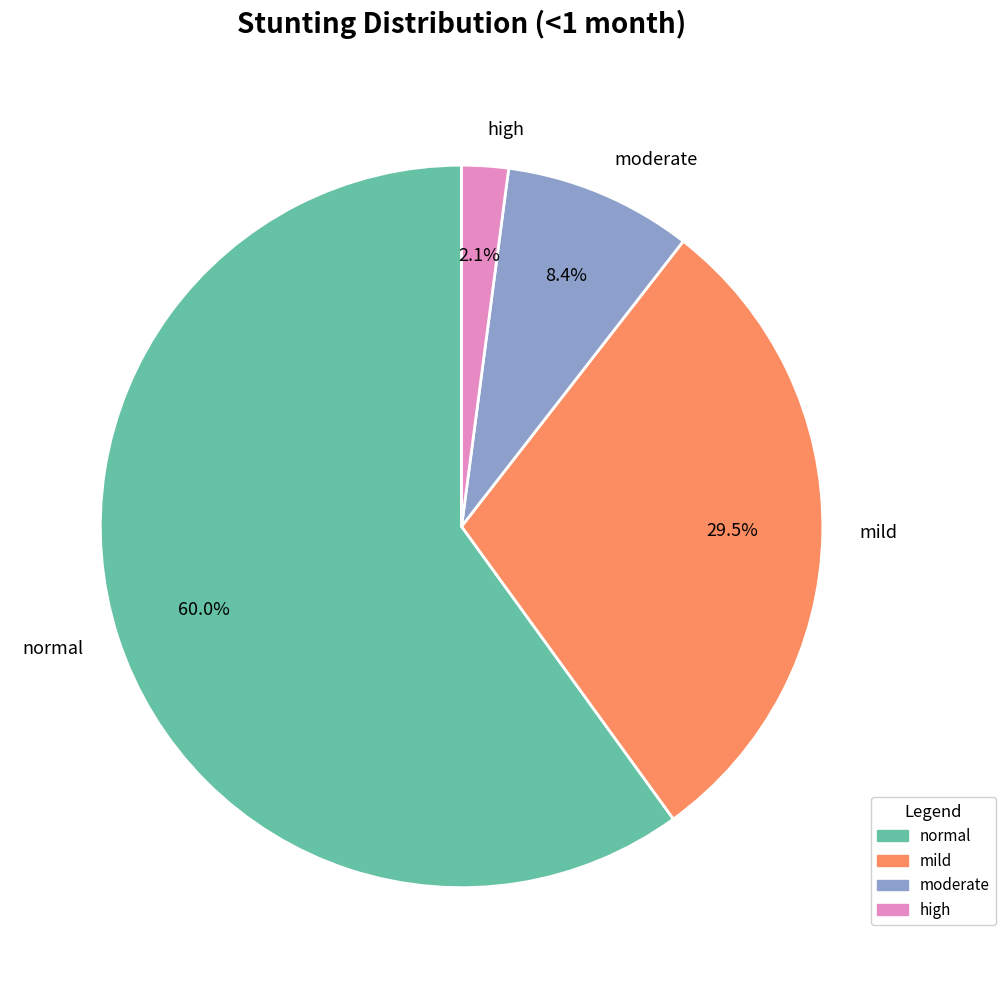

How many slices are in this pie chart?

4